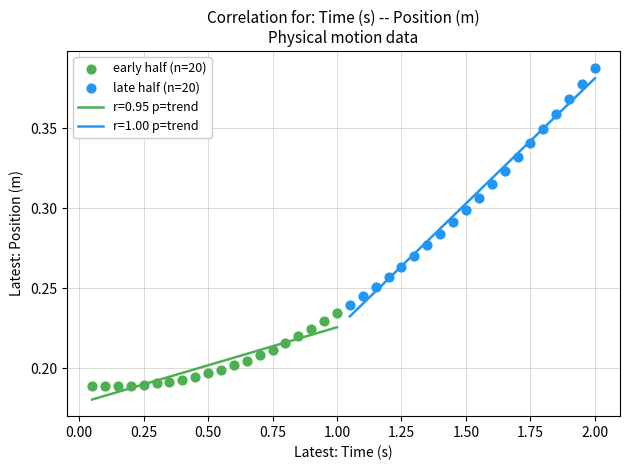

Which series contains the highest Y value?

late half (n=20)